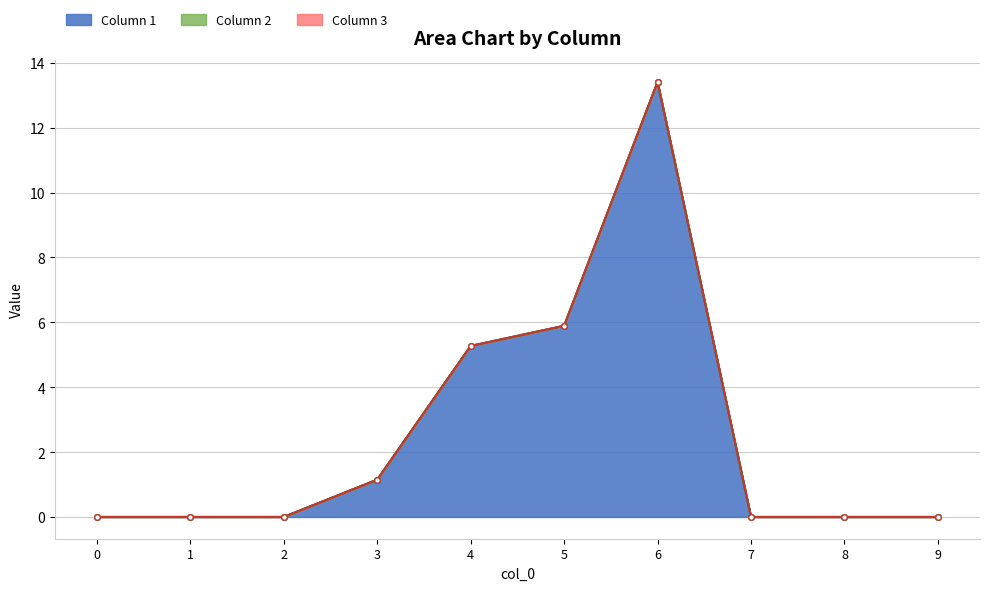

What is the difference between the maximum and minimum values in the Column 1 series?

13.4